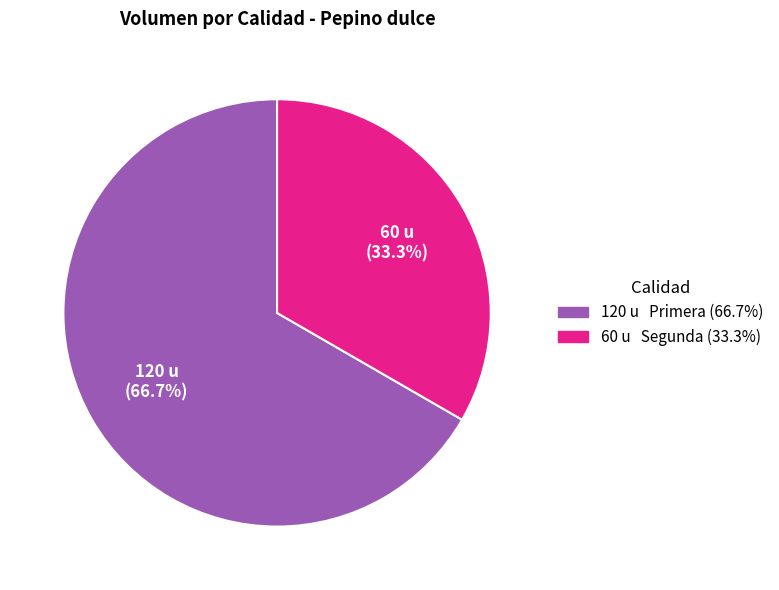

Is there any slice that represents more than half of the pie?

Yes